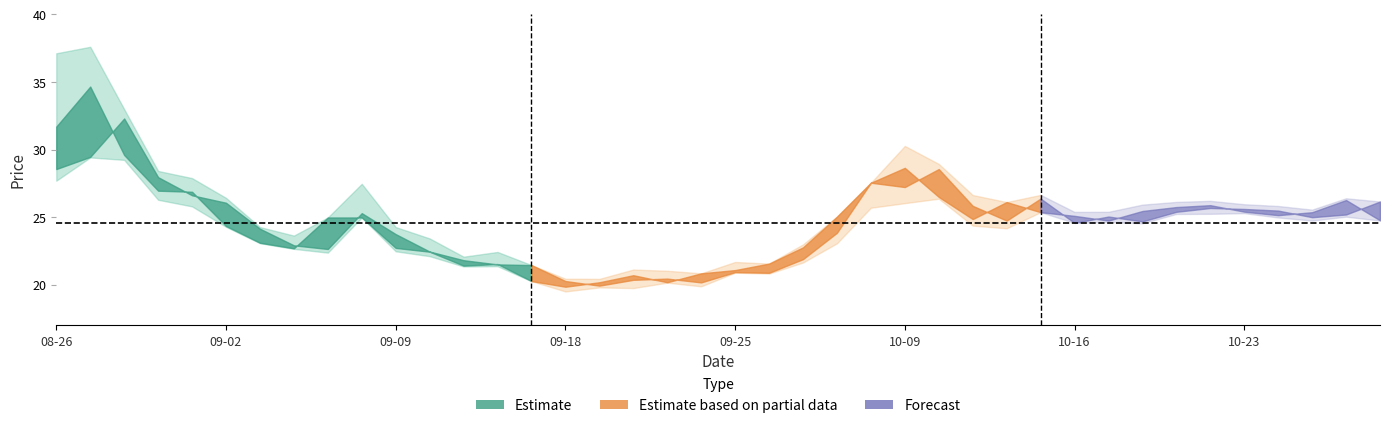

What is the total value across all series at 2024-09-13?

83.5